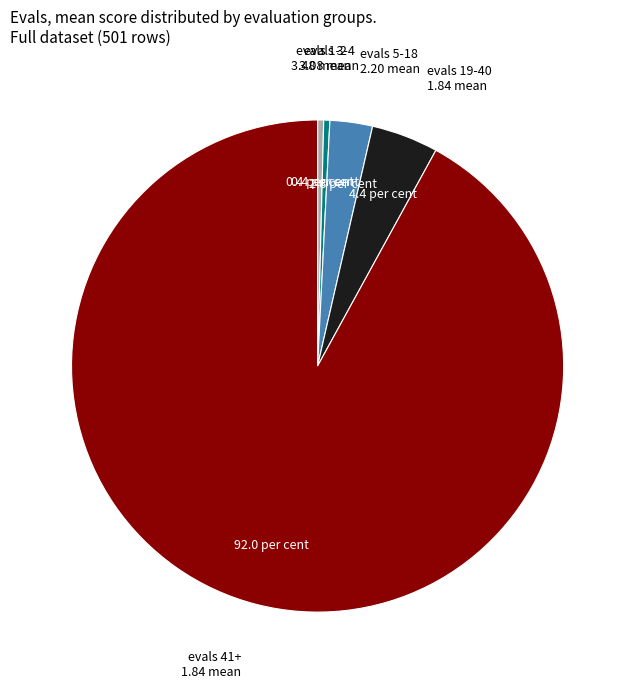

Count the number of slices in the pie.

5